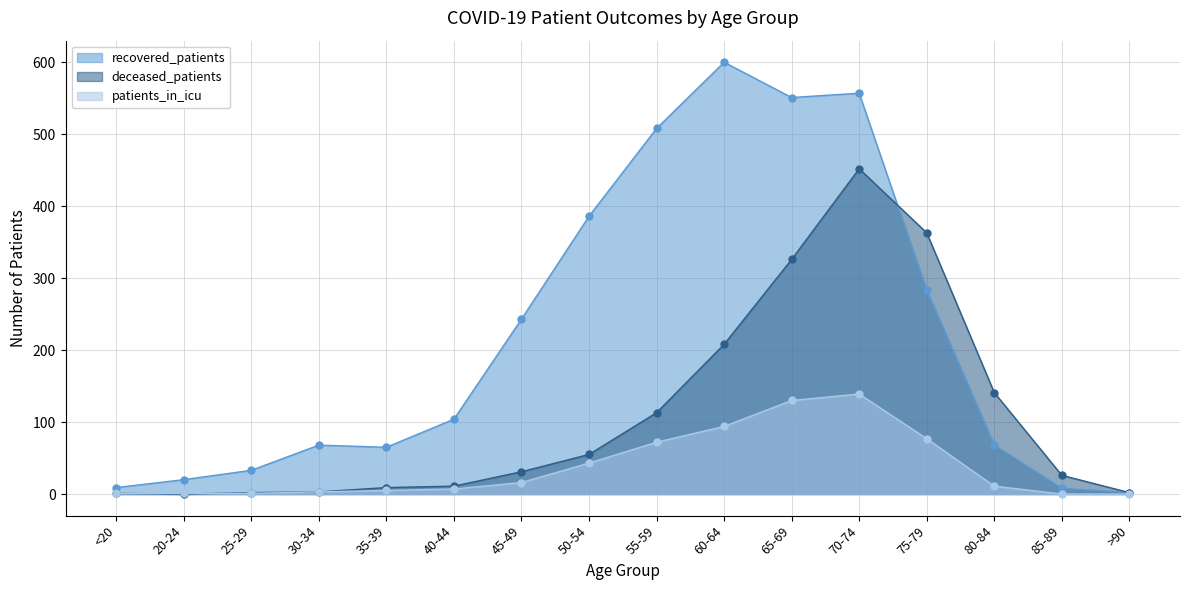

What is the average value of the deceased_patients series?

109